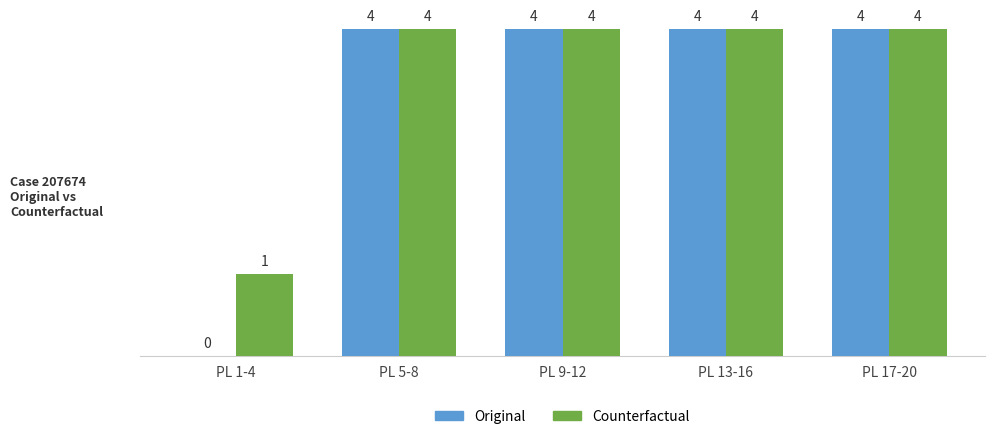

Are the bars grouped side by side (vs. stacked)?

Yes